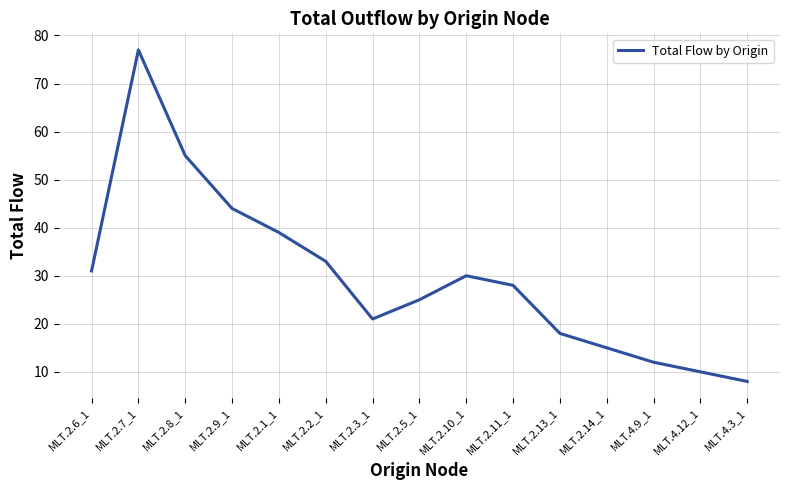

Rank the categories by value from lowest to highest.

MLT.4.3_1, MLT.4.12_1, MLT.4.9_1, MLT.2.14_1, MLT.2.13_1, MLT.2.3_1, MLT.2.5_1, MLT.2.11_1, MLT.2.10_1, MLT.2.6_1, MLT.2.2_1, MLT.2.1_1, MLT.2.9_1, MLT.2.8_1, MLT.2.7_1